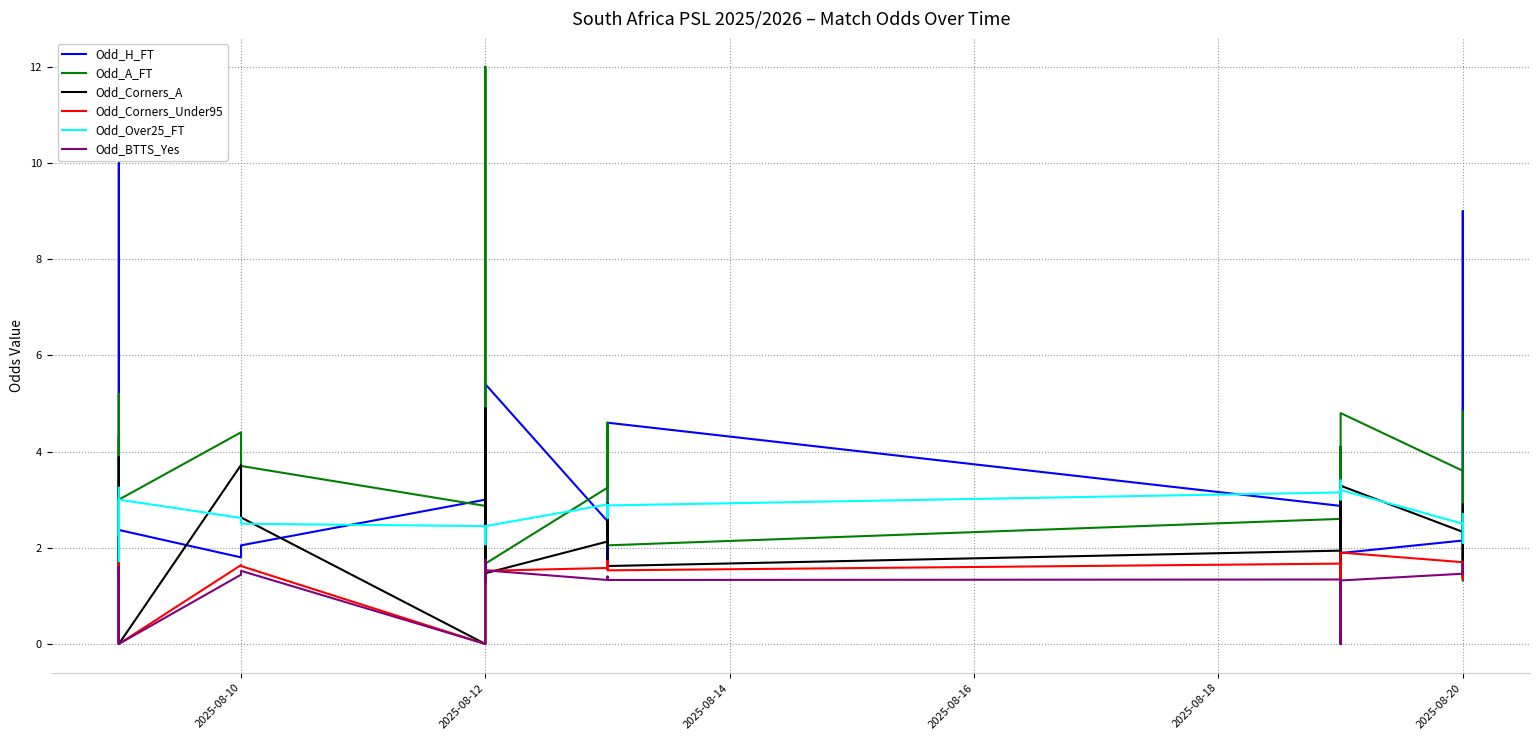

Does the chart display data point markers on the line(s)?

No